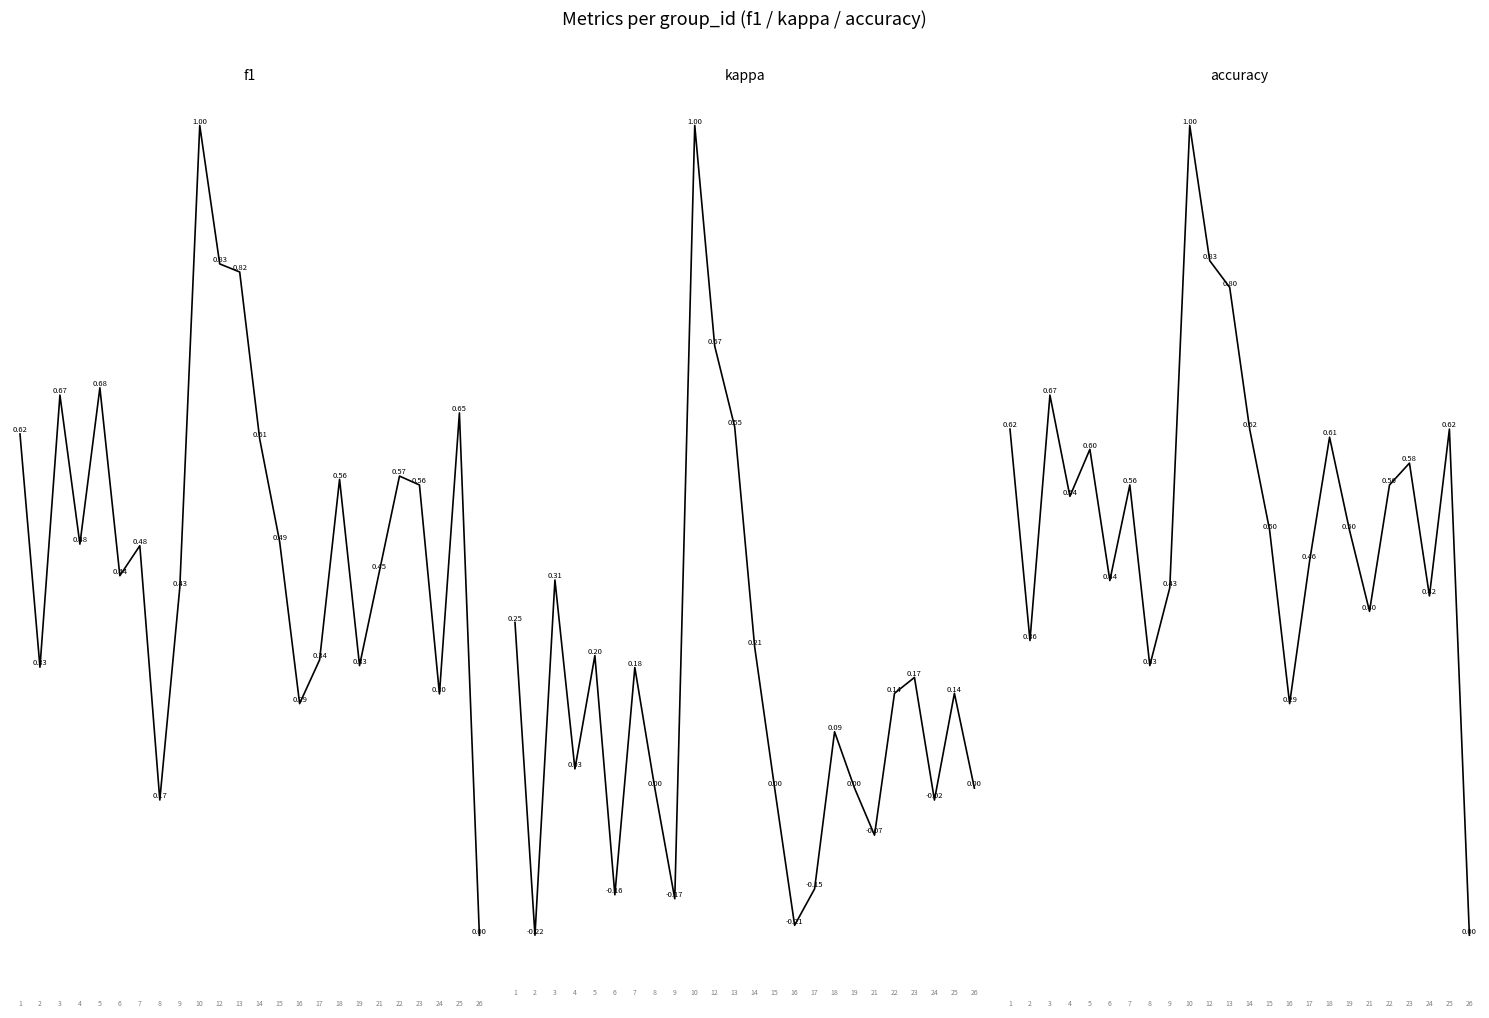

Is the value of f1 at 22 greater than the value of accuracy at 4?

Yes